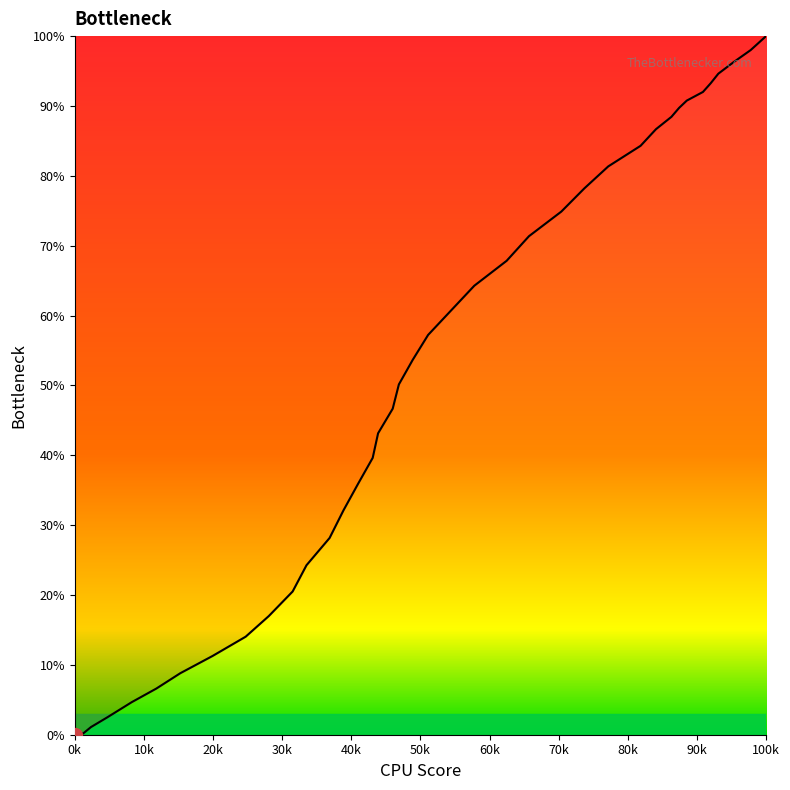

How many lines are shown in the chart?

1